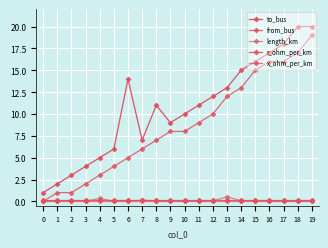

Which has a higher value, 7 or 15?

15